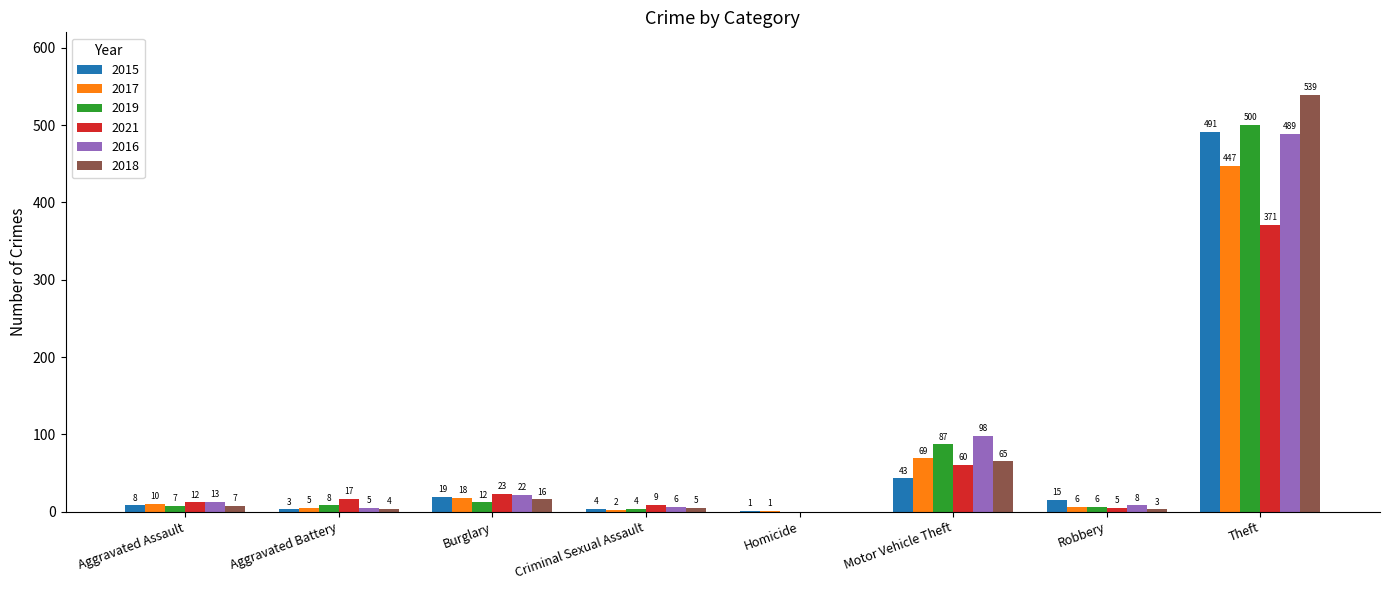

Count the number of categories in the chart.

8